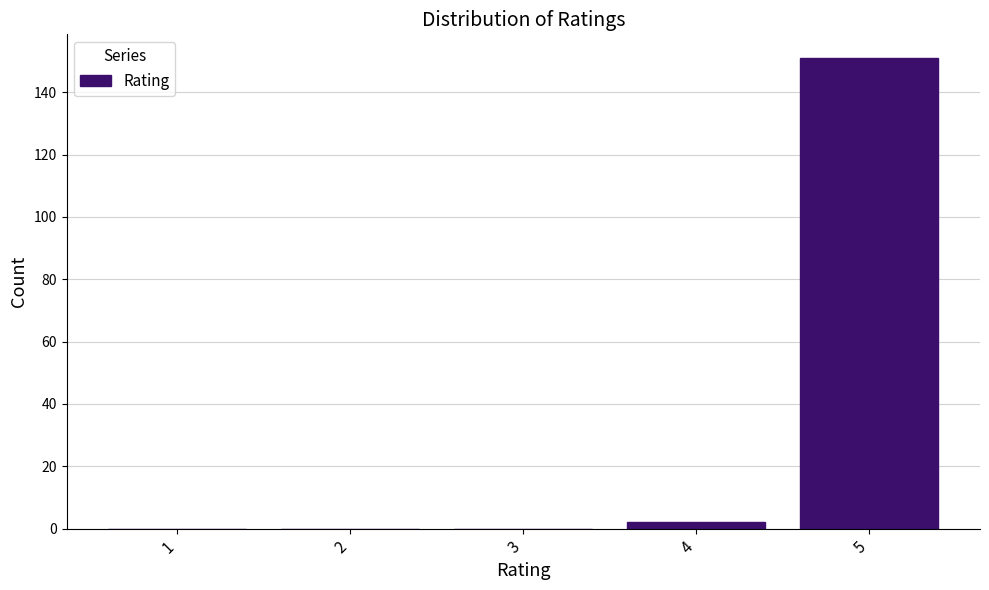

Reading left to right, list all the values displayed in this chart.

1=0	2=0	3=0	4=2	5=151